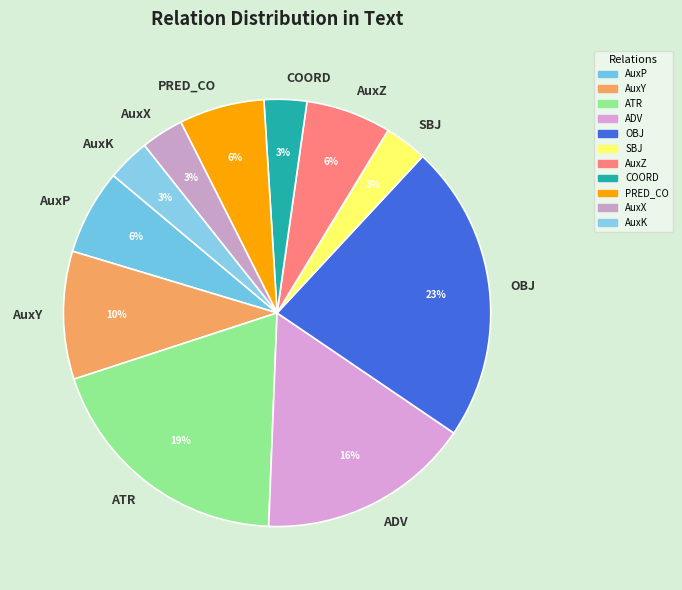

Which slice is the largest?

OBJ